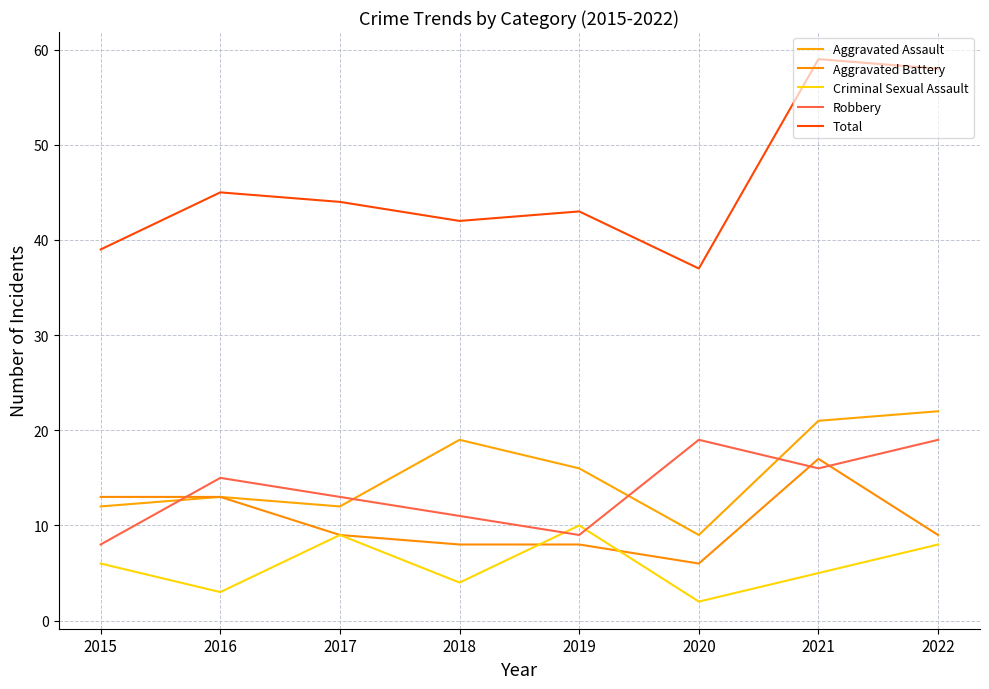

What are all the series names shown in the legend?

Aggravated Assault, Aggravated Battery, Criminal Sexual Assault, Robbery, Total